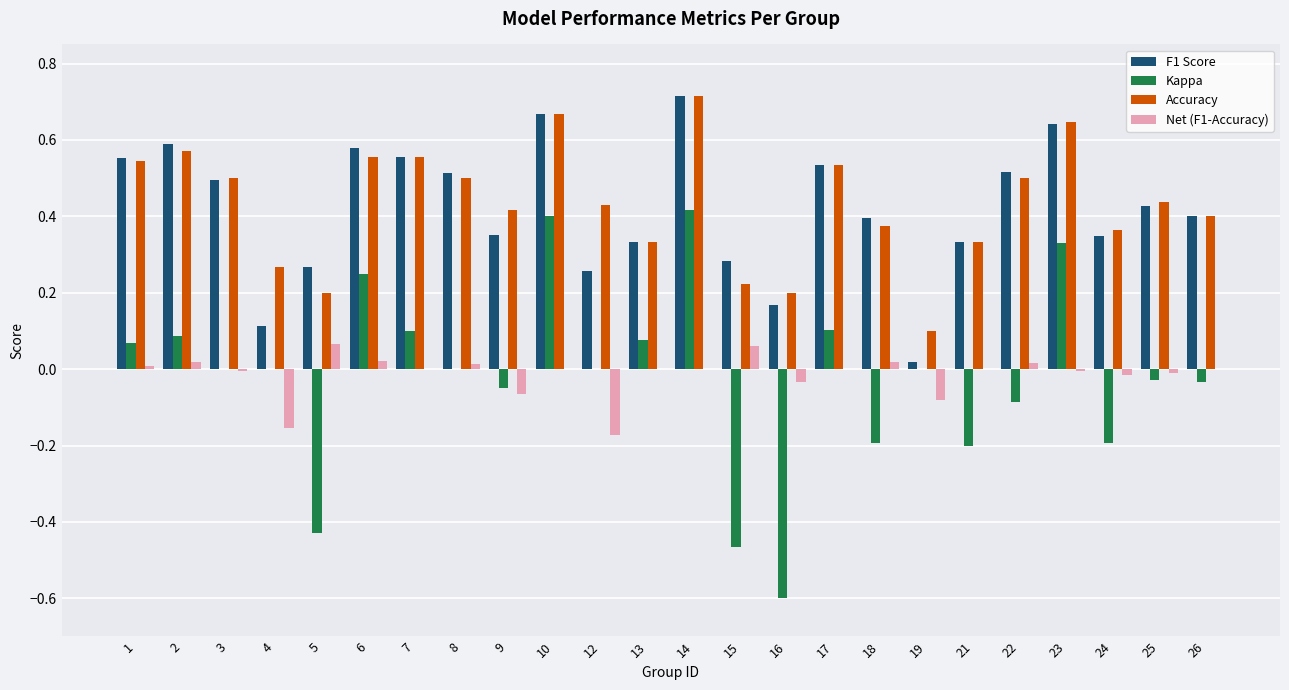

What is the total value across all series at 14?

1.8